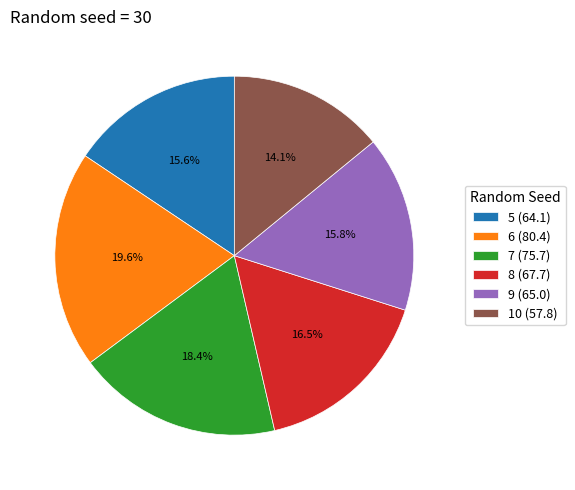

Approximately how many times larger is the value at 7 compared to 8?

1.1